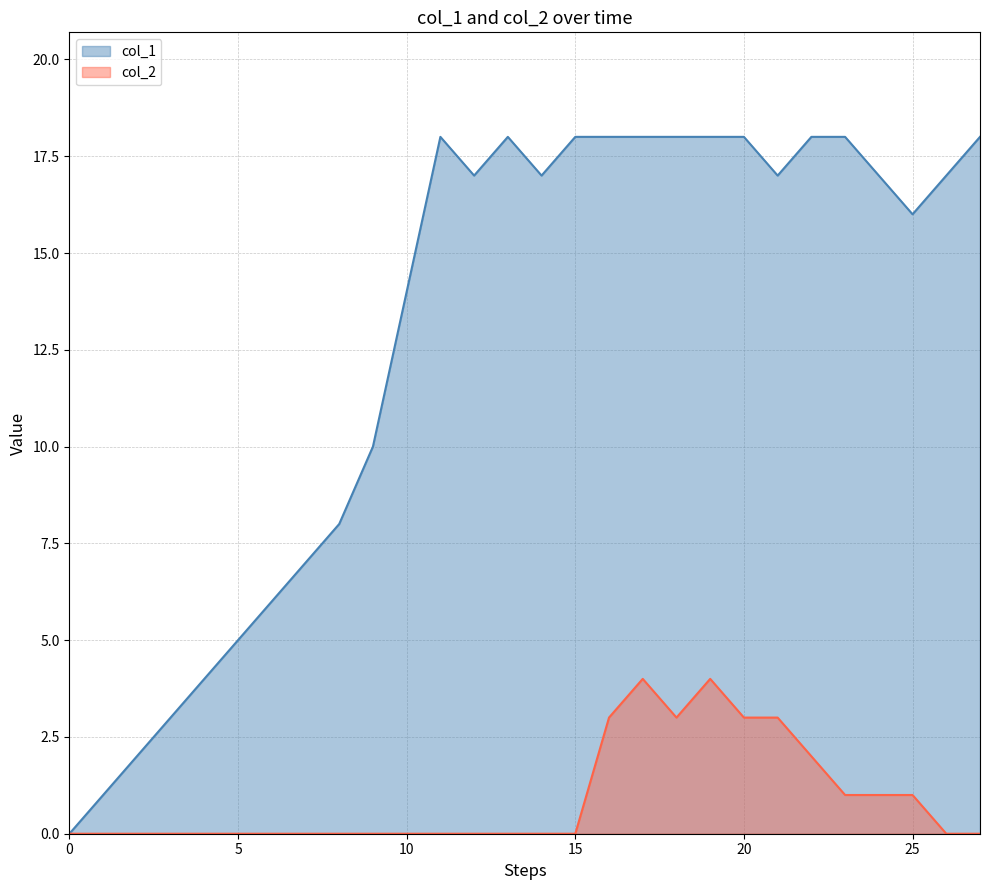

Read the col_2 value at 25.

1